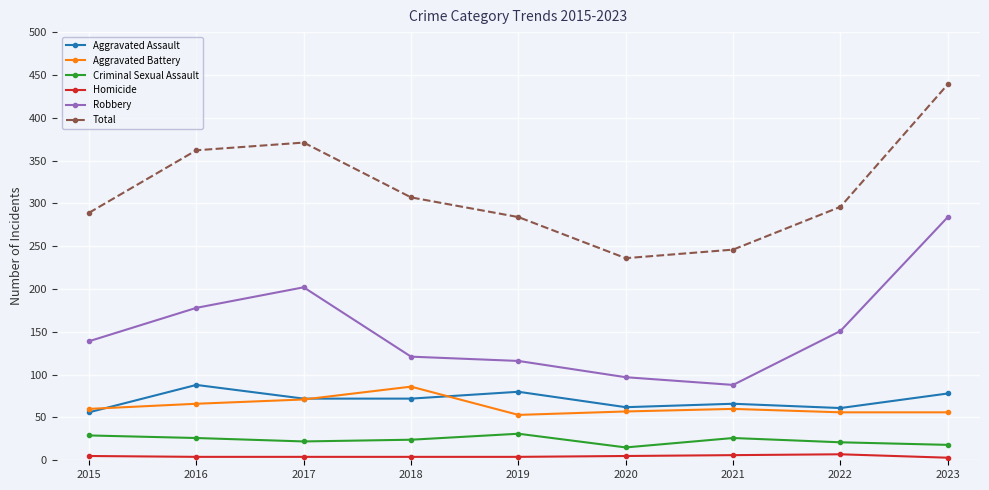

What is the difference between the Homicide values at 2022 and 2020?

2